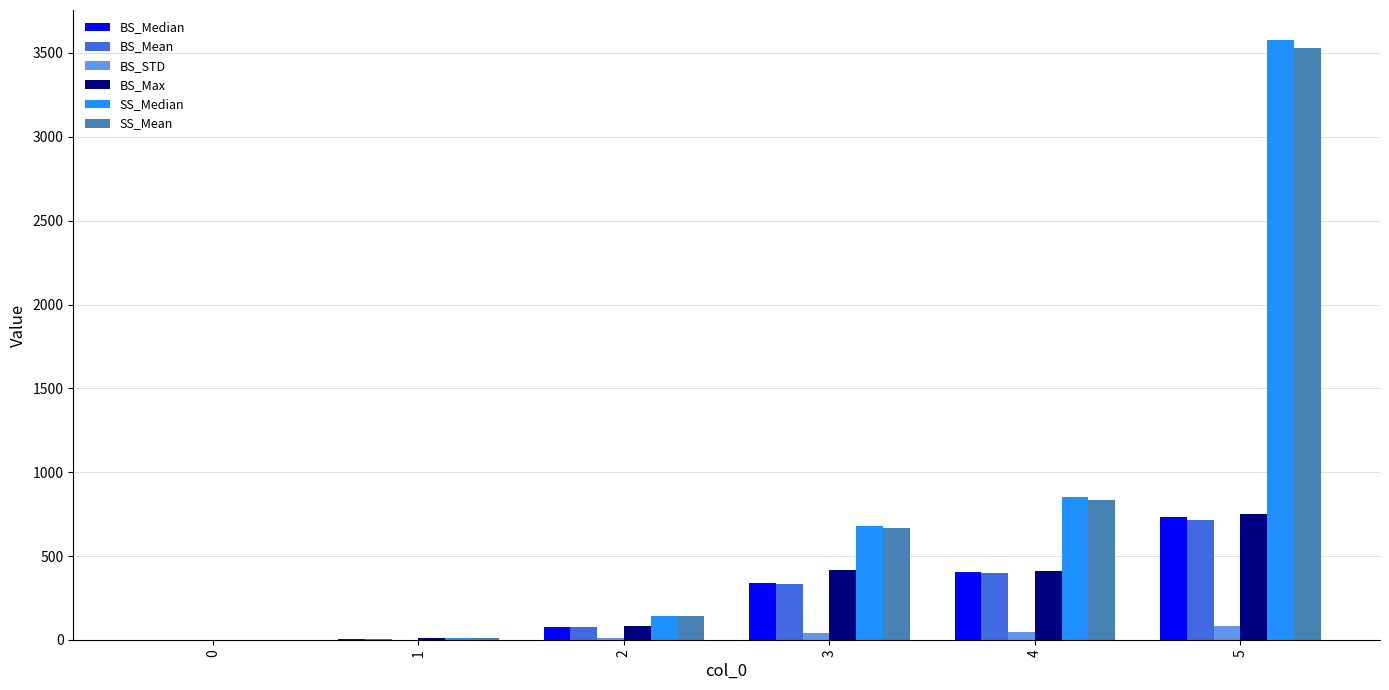

Count the number of categories in the chart.

6